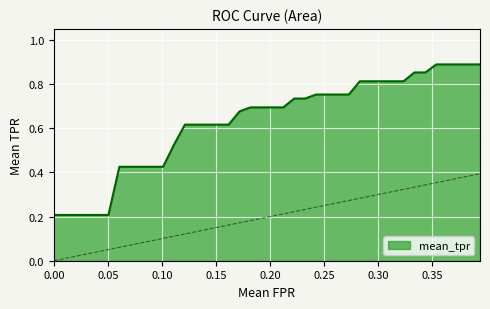

Does the chart display data point markers on the line(s)?

No